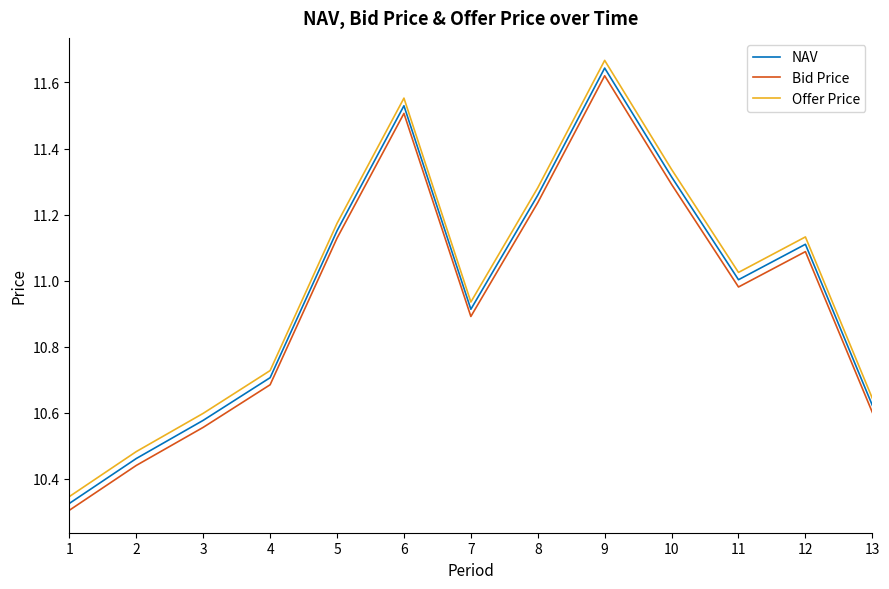

Which series changed the most between 2 and 3?

Offer Price